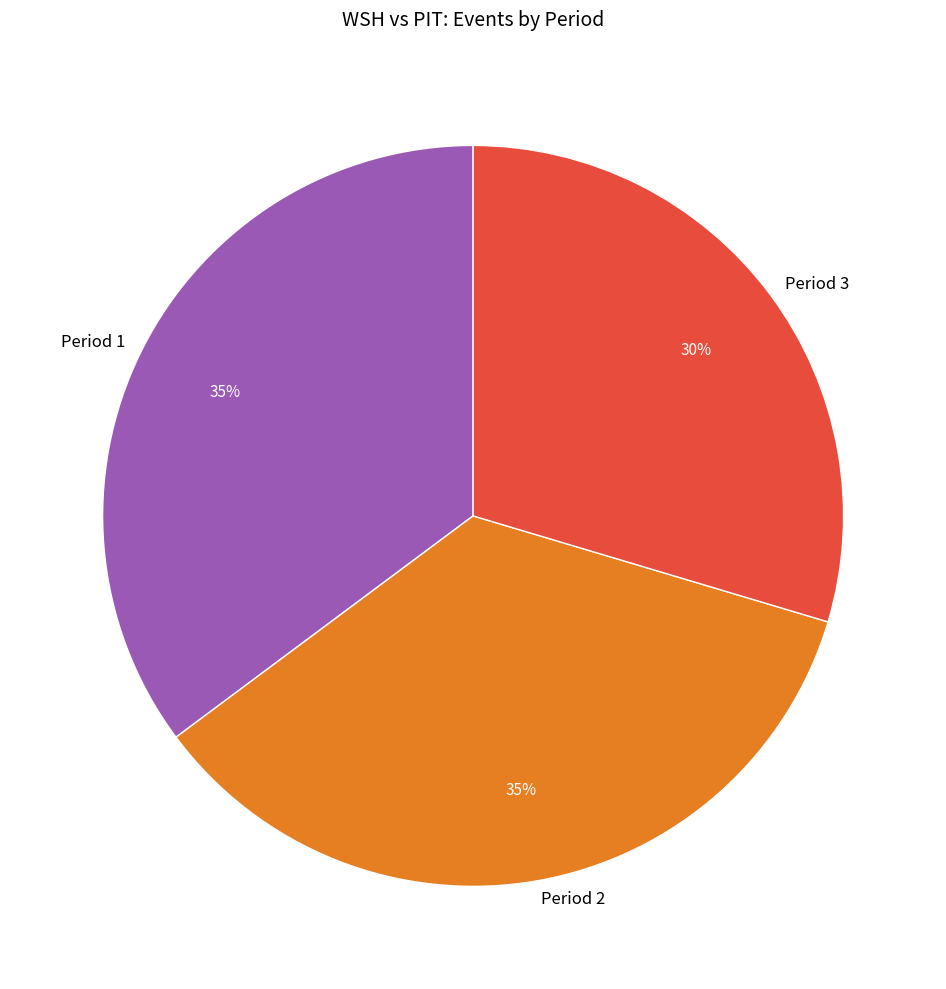

Combined, do Period 1 and Period 2 account for over 50%?

Yes